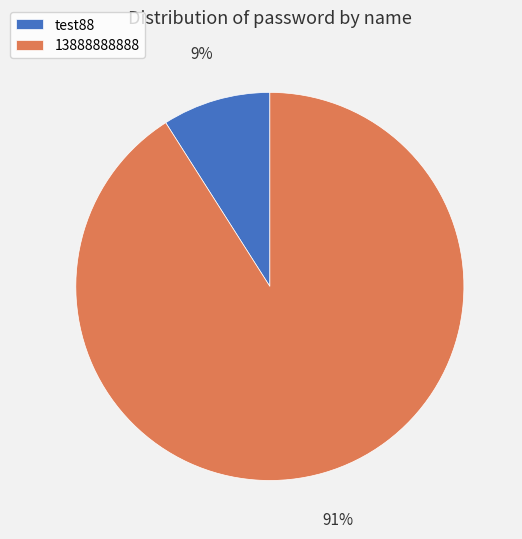

How many segments does this pie chart have?

2